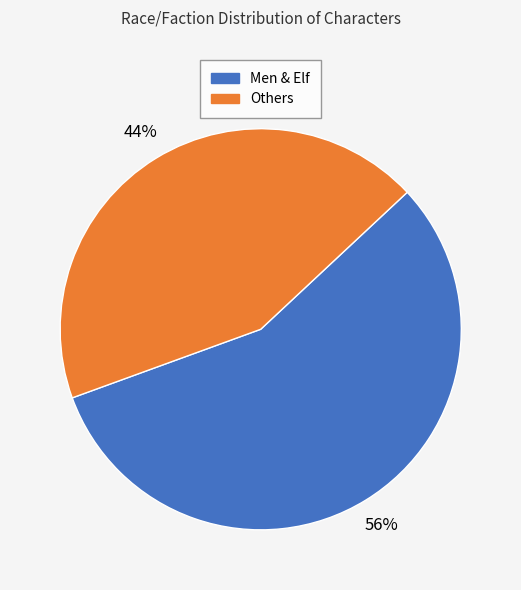

To the nearest percent, what is the average slice percentage?

50%